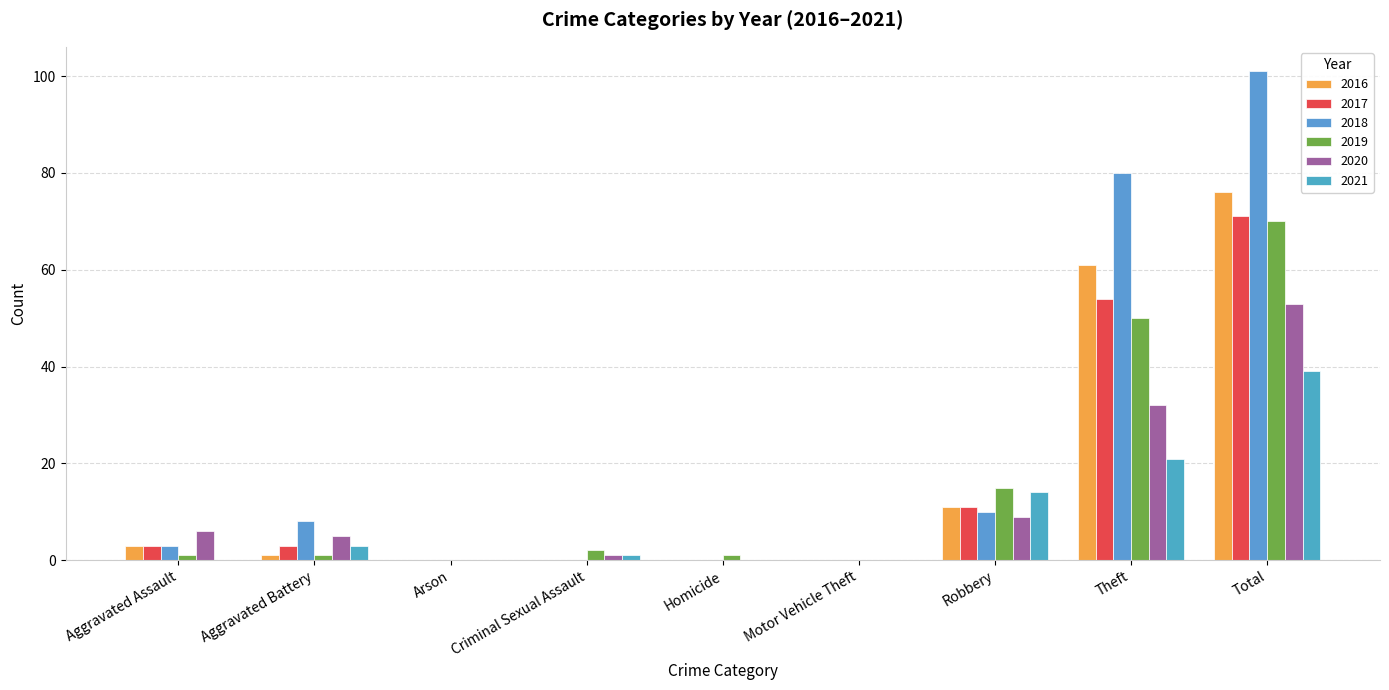

The 2018 series shows 0 at Criminal Sexual Assault. True or false?

True